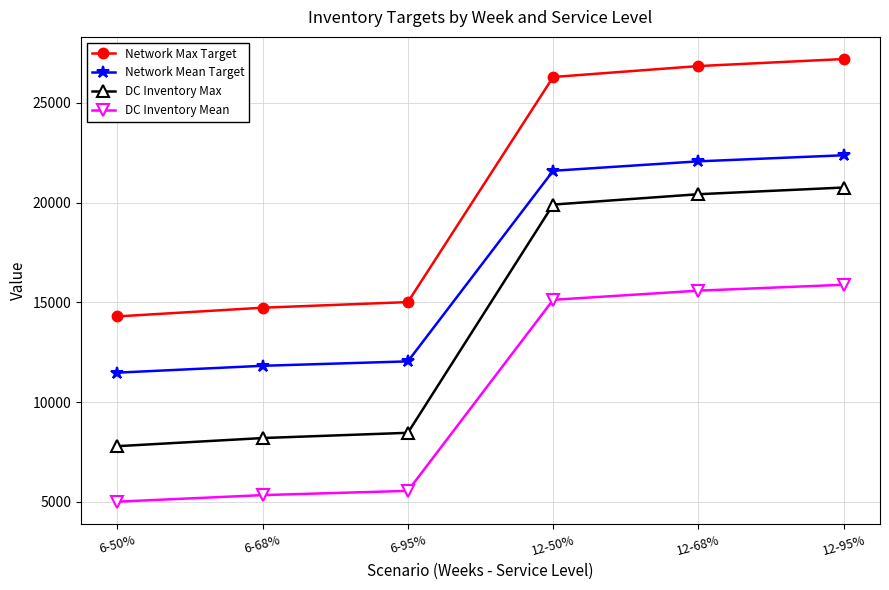

Is the value of Network Max Target at 6-68% greater than the value of Network Mean Target at 12-50%?

No